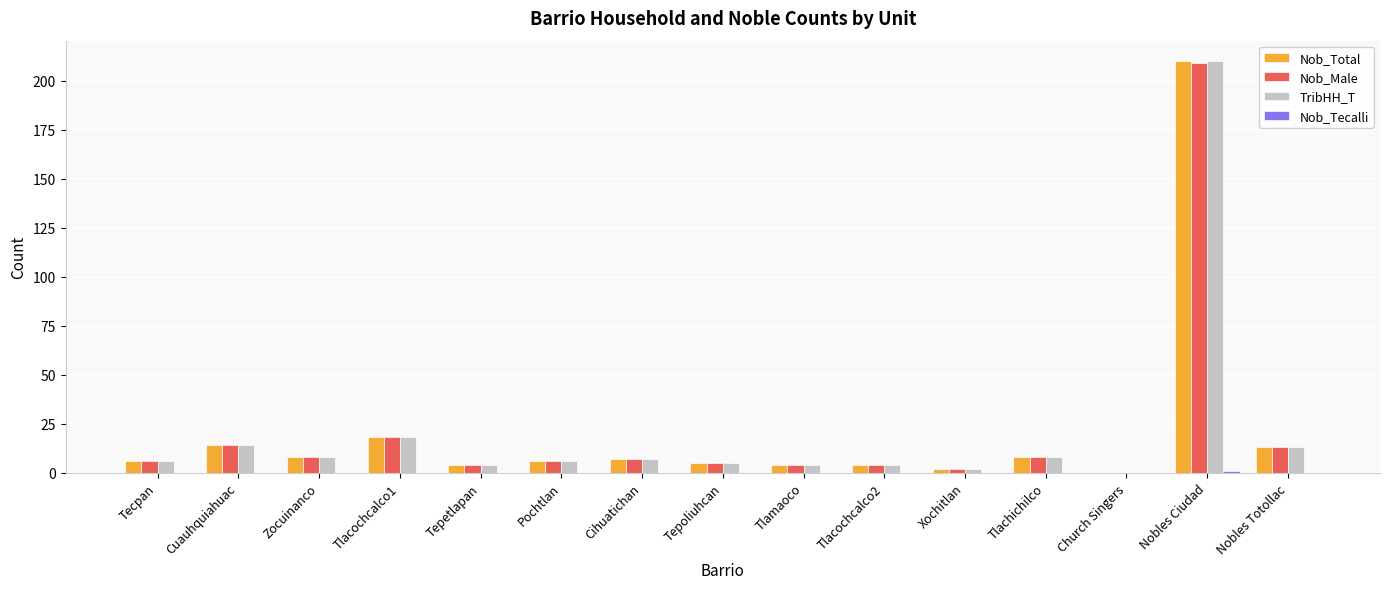

Which label corresponds to the largest value in the chart?

Nobles Ciudad